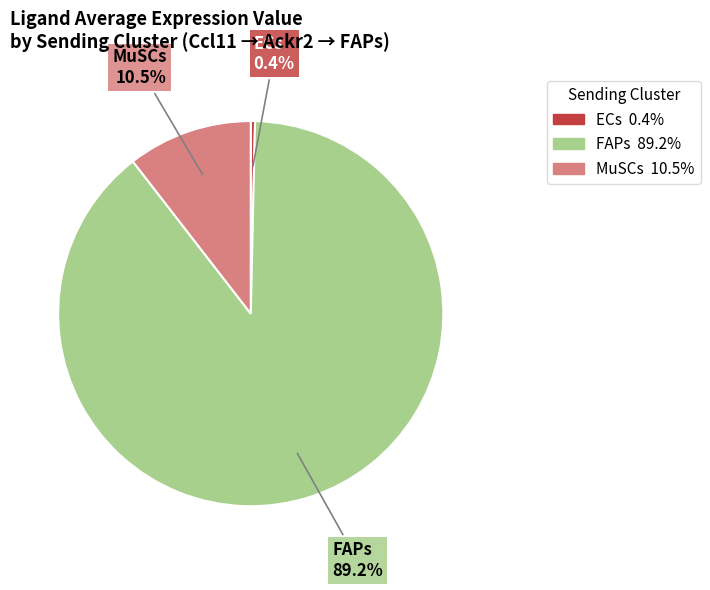

To the nearest percent, what is the average slice percentage?

33%